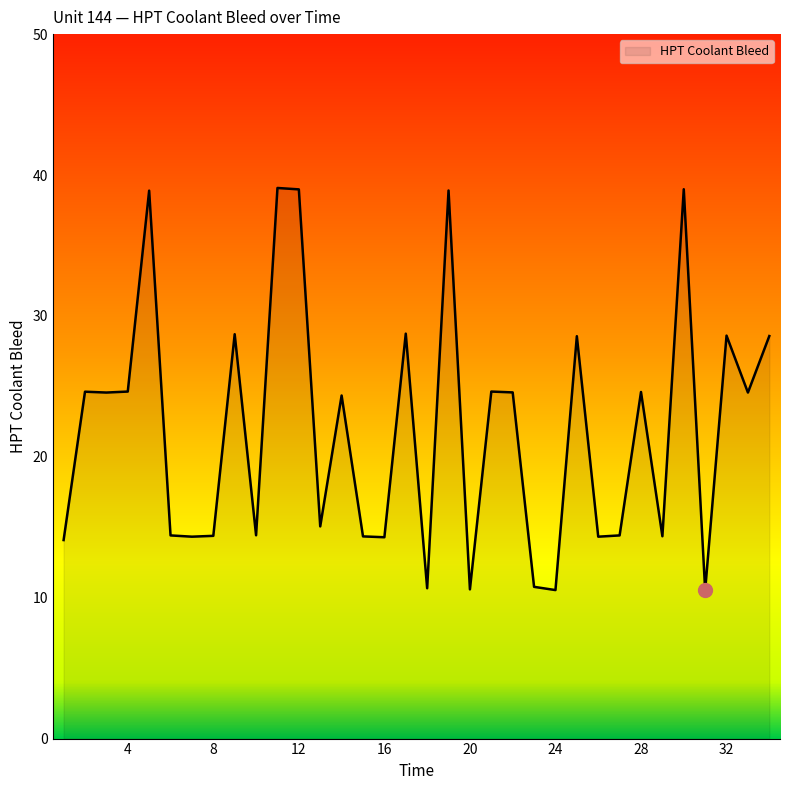

What is the maximum value shown in the chart?

39.1